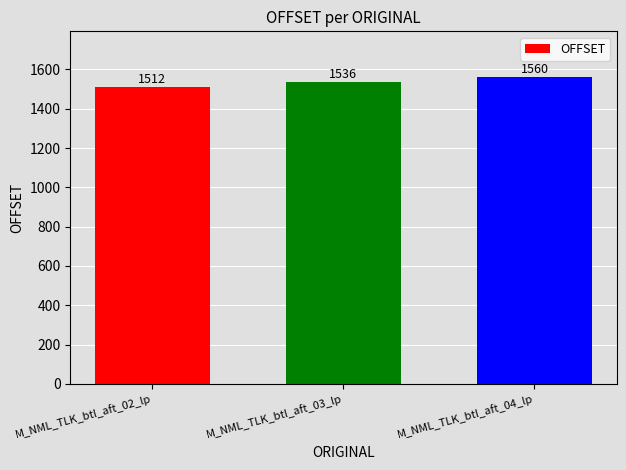

What is the greatest value displayed?

1560